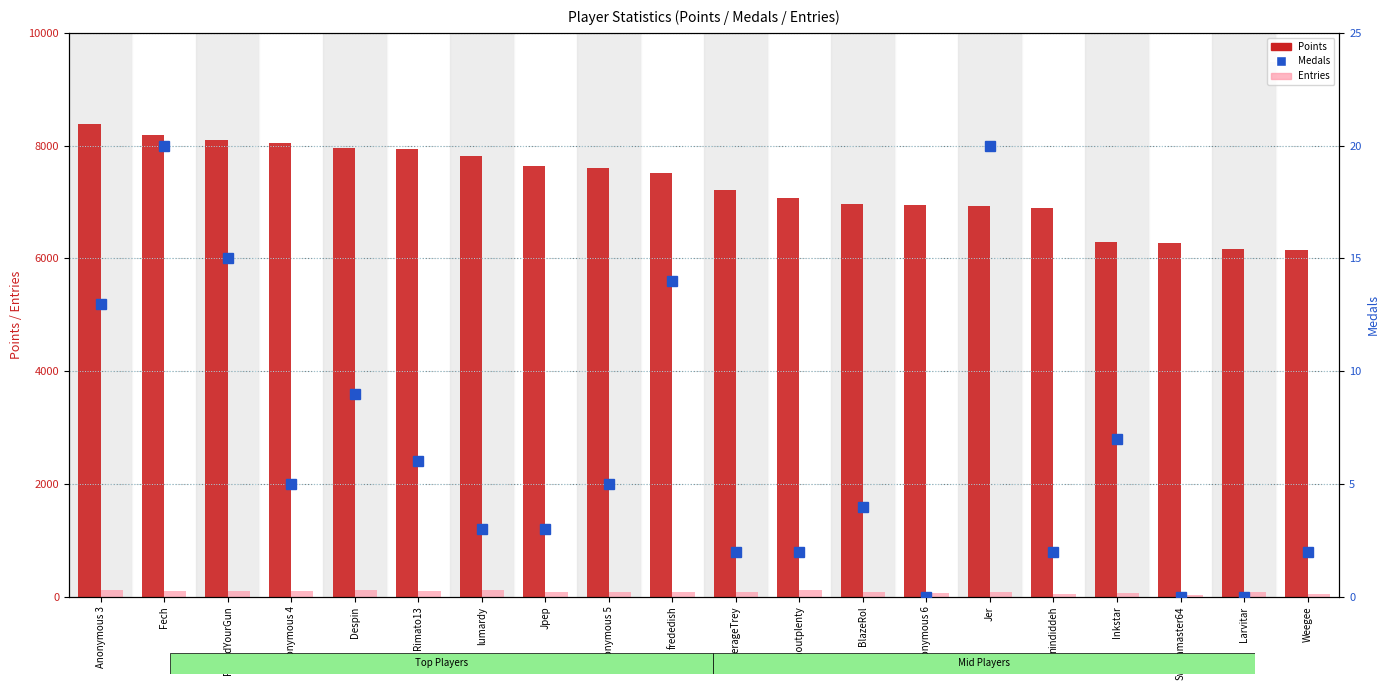

Which has a higher value, FoundYourGun or Inkstar?

FoundYourGun